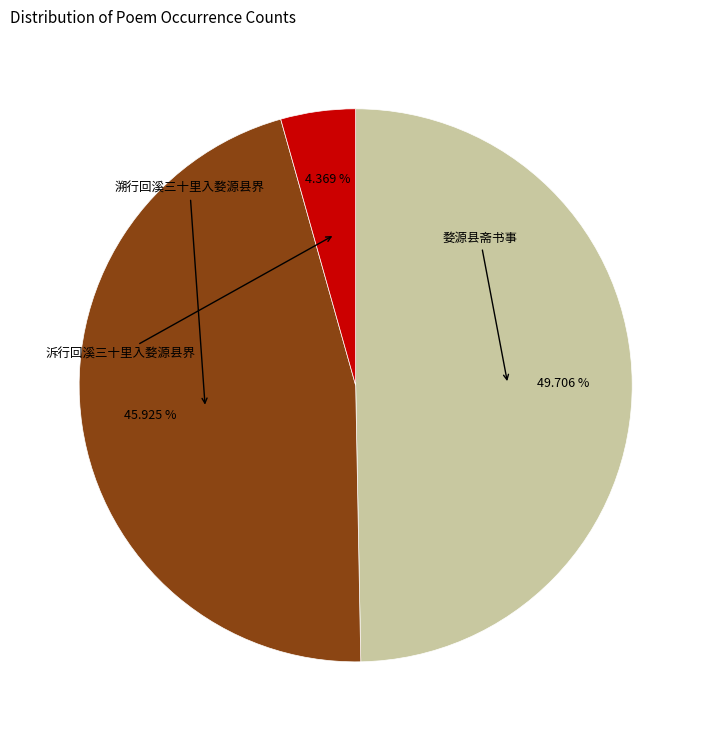

Is there a majority slice in this chart?

No